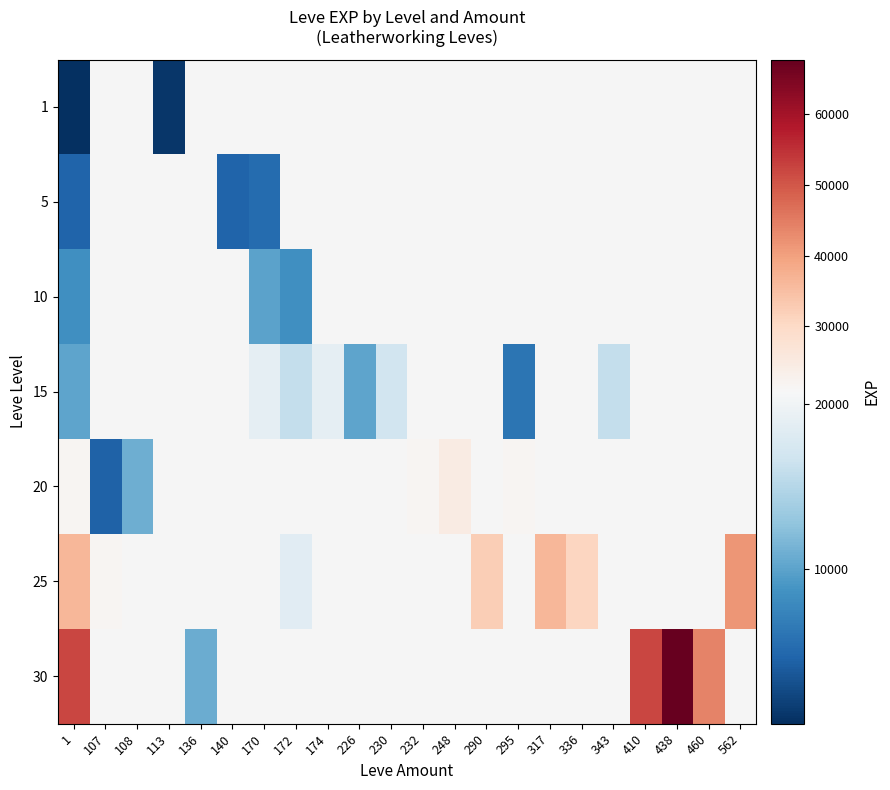

At how many categories does at least one series exceed 41832?

4